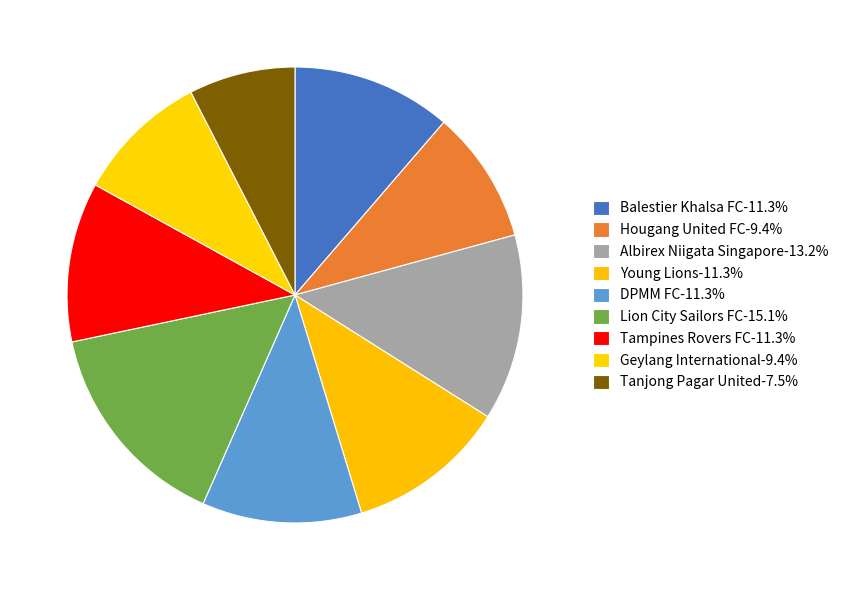

To the nearest percent, what percentage of the pie is Hougang United FC?

9%